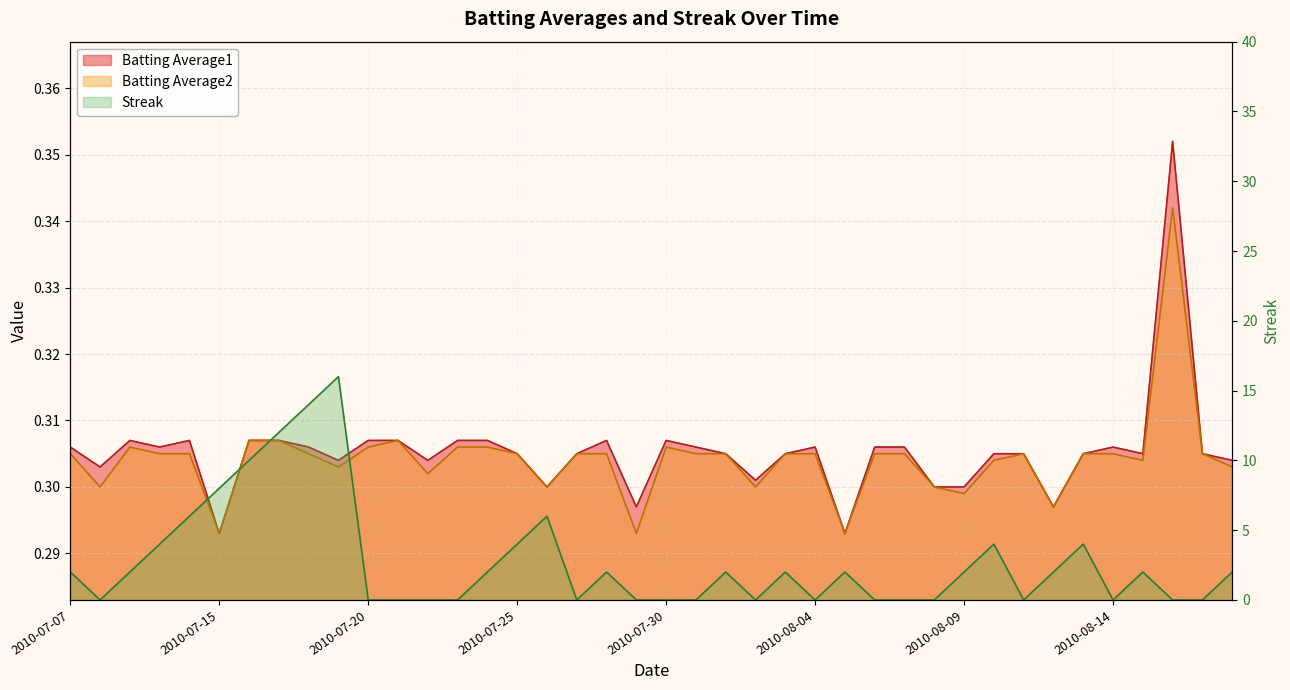

What position from the right is 2010-08-07?

12